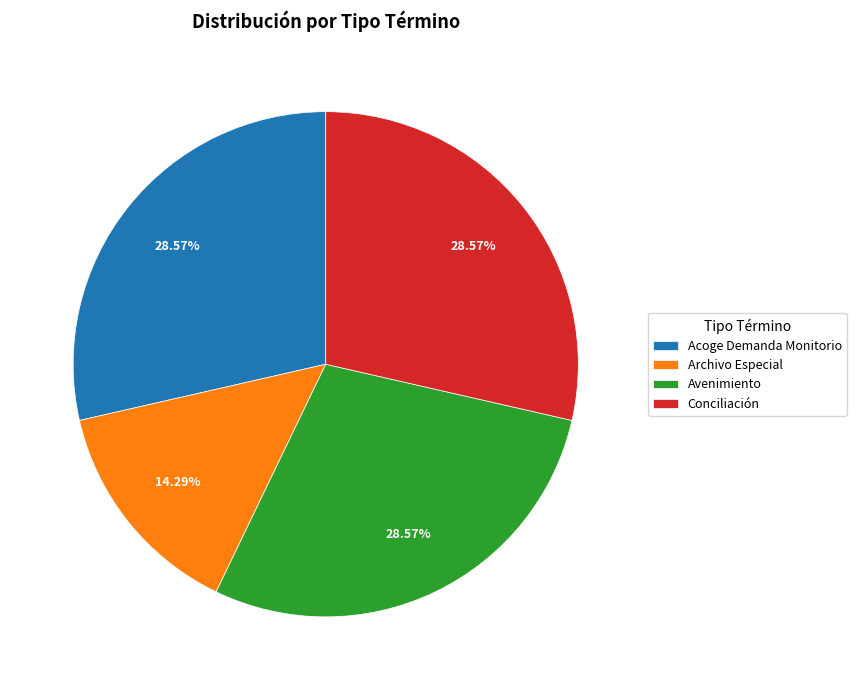

What is the ratio of the value at Acoge Demanda Monitorio to the value at Archivo Especial?

2.0